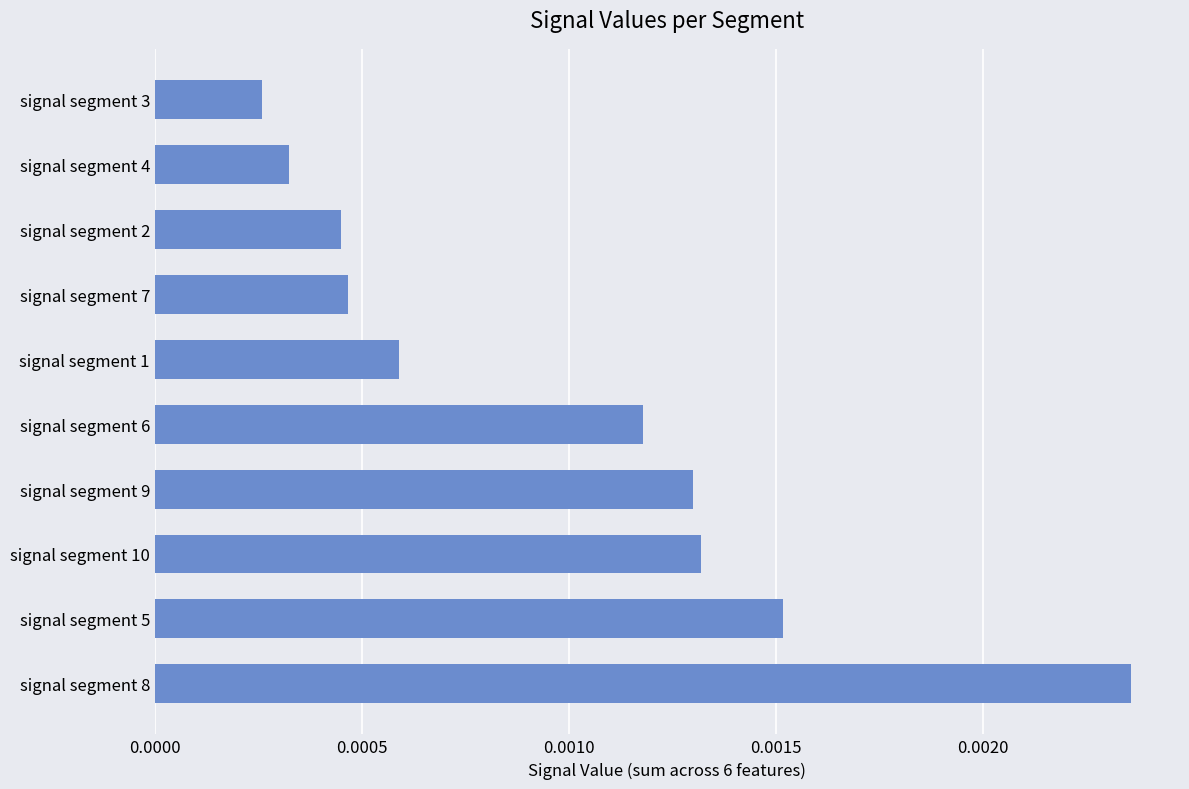

Which label corresponds to the smallest value in the chart?

signal segment 3